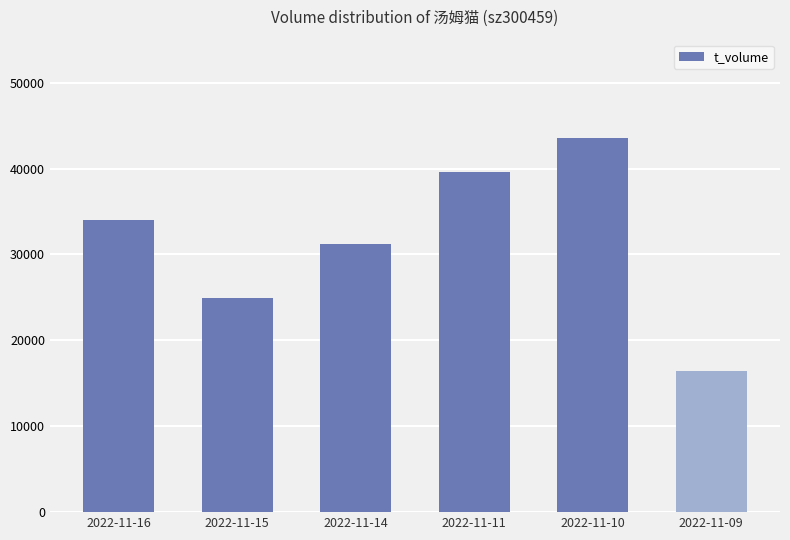

Reading right to left, list all the values displayed in this chart.

2022-11-09=16454	2022-11-10=43539	2022-11-11=39546	2022-11-14=31210	2022-11-15=24878	2022-11-16=34058